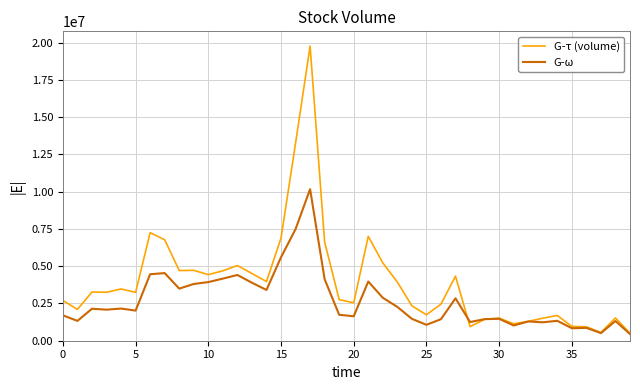

Rank the series by their maximum value, from lowest to highest.

G-ω, G-τ (volume)